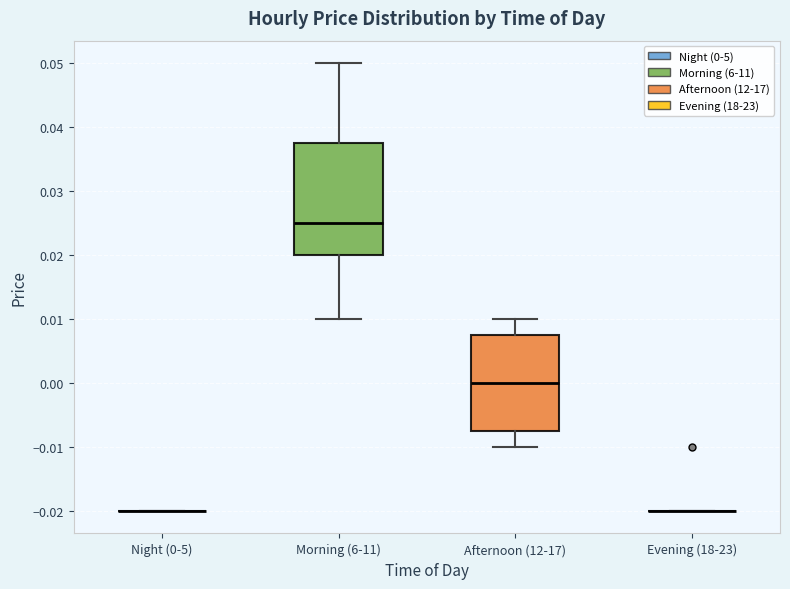

Which box is the tallest, from its lower edge to its upper edge?

Morning (6-11)